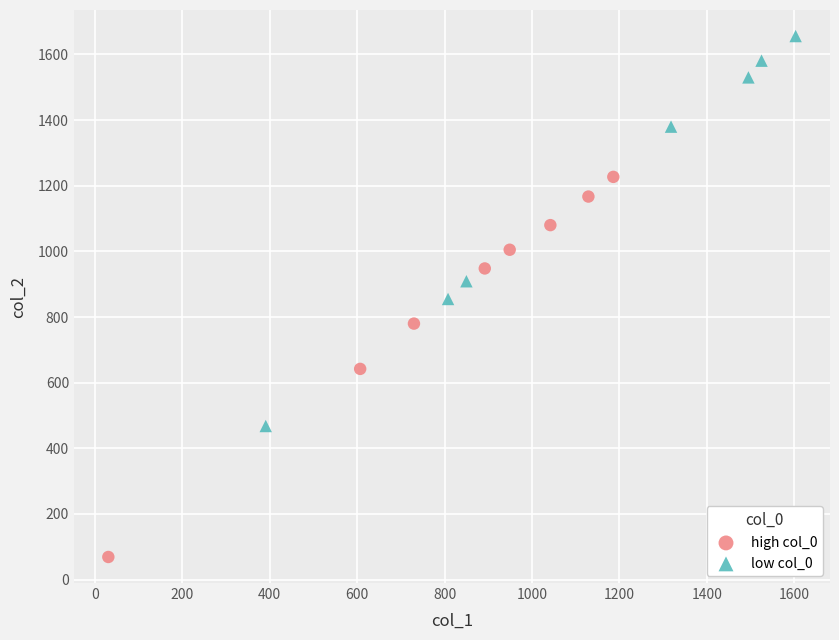

Which series contains the lowest Y value?

high col_0